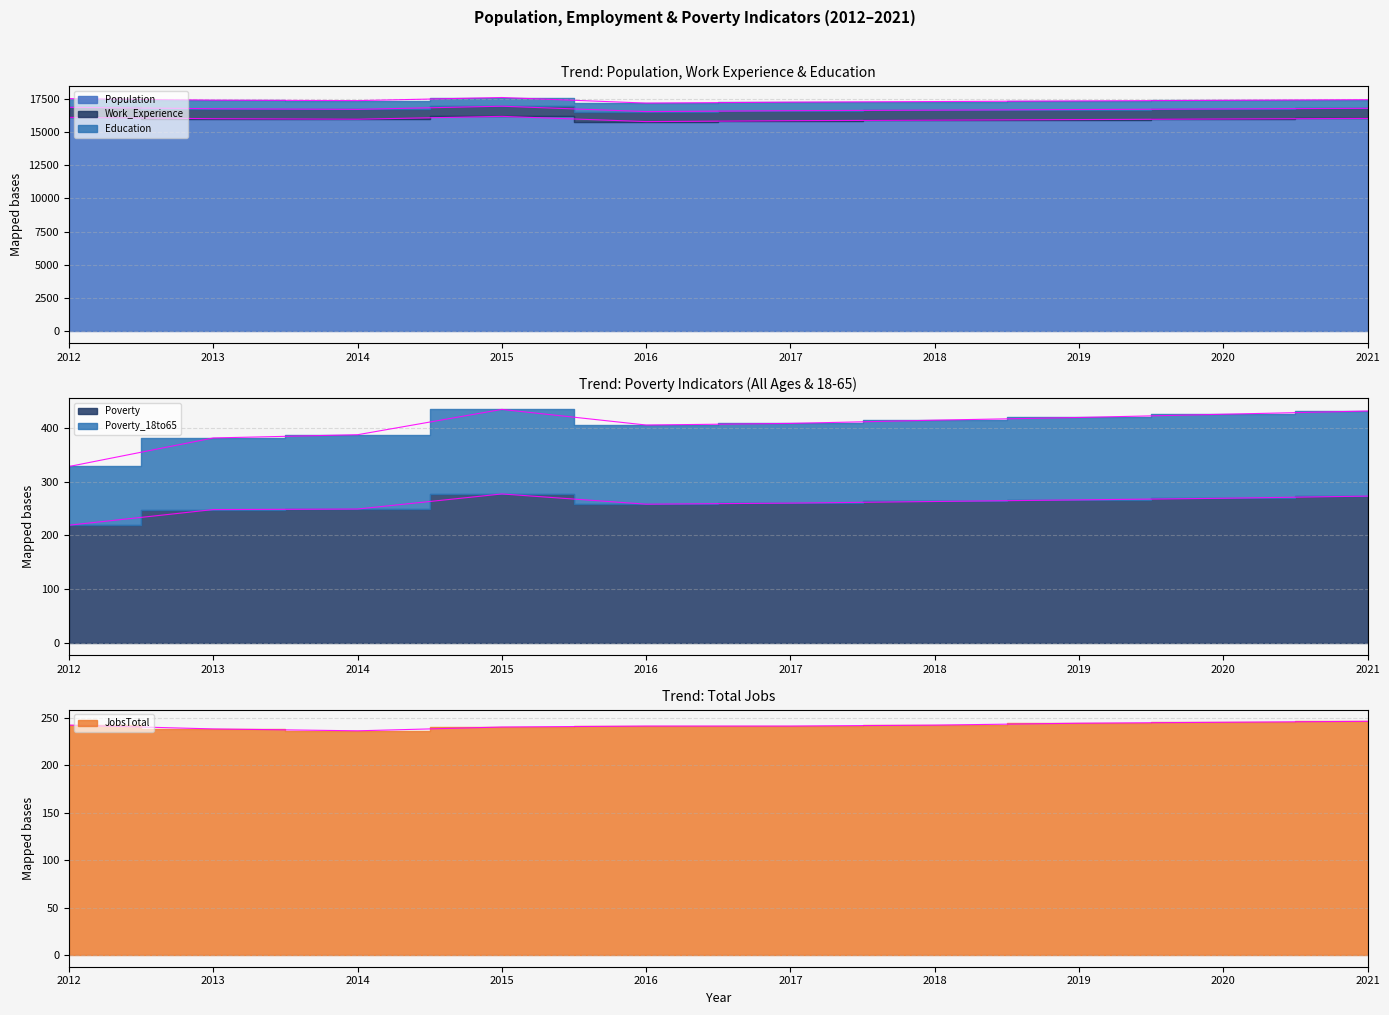

At which label does Population first exceed 15986?

2012